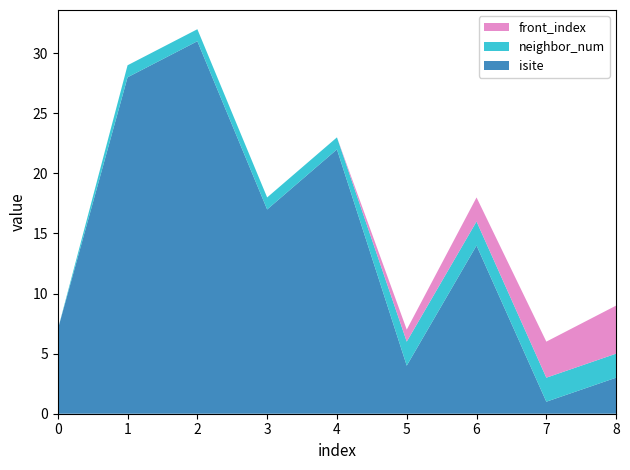

Reading left to right, what are all the values shown in this chart?

isite: 0=7	1=28	2=31	3=17	4=22	5=4	6=14	7=1	8=3
neighbor_num: 0=0	1=1	2=1	3=1	4=1	5=2	6=2	7=2	8=2
front_index: 0=0	1=0	2=0	3=0	4=0	5=1	6=2	7=3	8=4